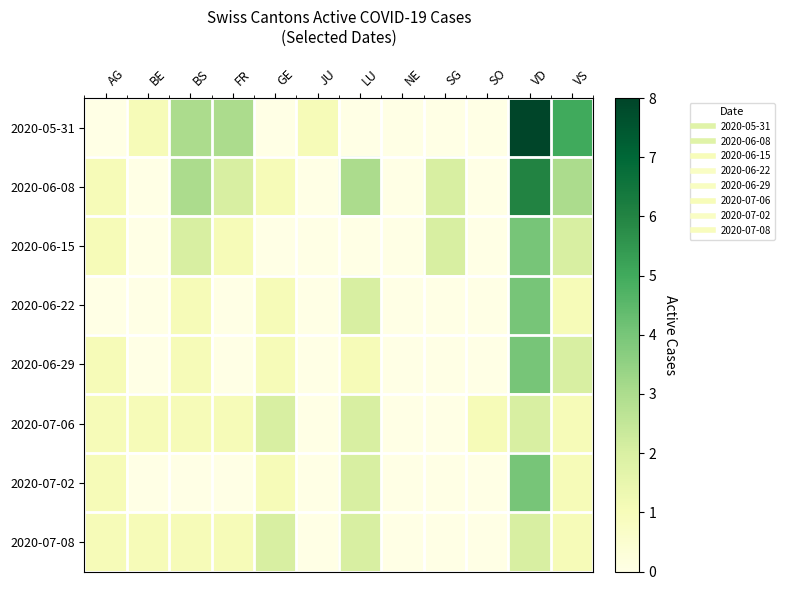

At AG, list the series in order from largest to smallest.

2020-06-08, 2020-06-15, 2020-06-29, 2020-07-06, 2020-07-02, 2020-07-08, 2020-05-31, 2020-06-22